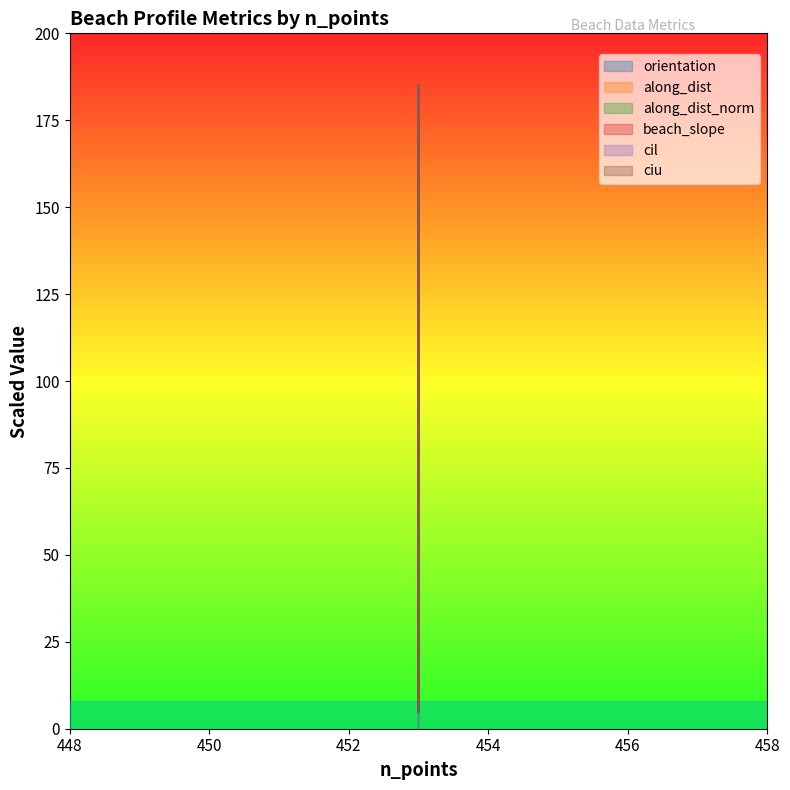

List the series in order of their peak value, lowest first.

orientation, along_dist, along_dist_norm, beach_slope, cil, ciu